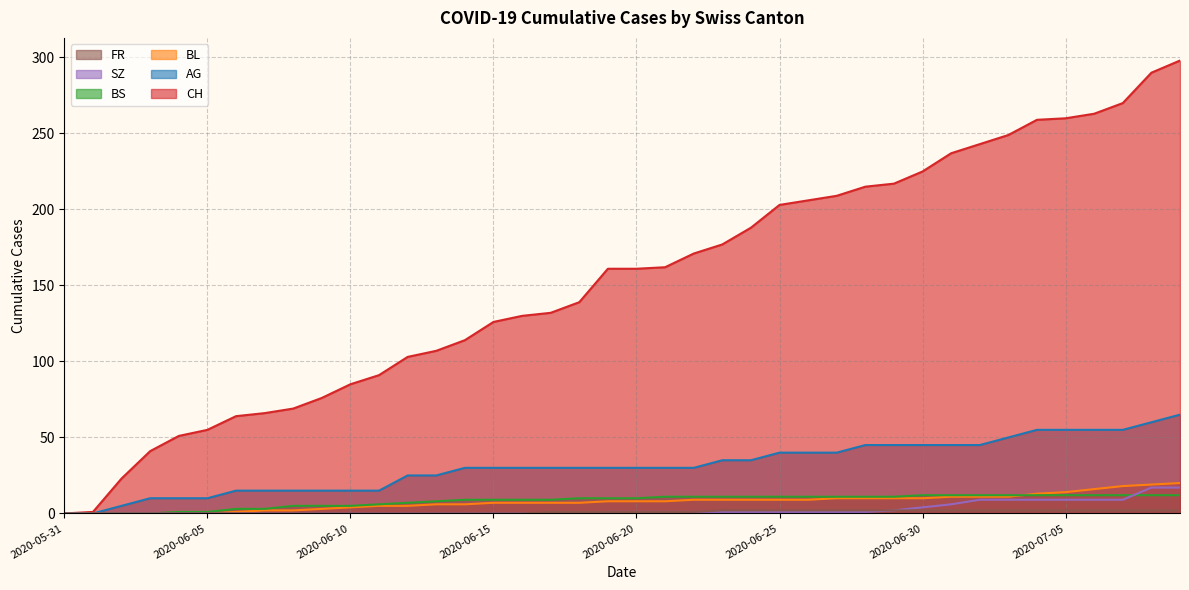

What is the label of the 11th point from the right?

2020-06-29